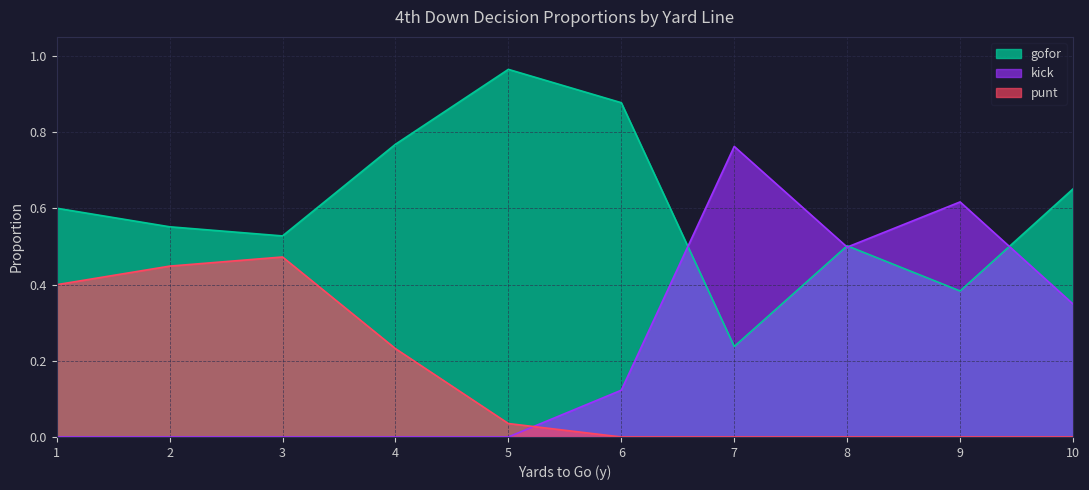

What is the total value across all series at 3?

1.0